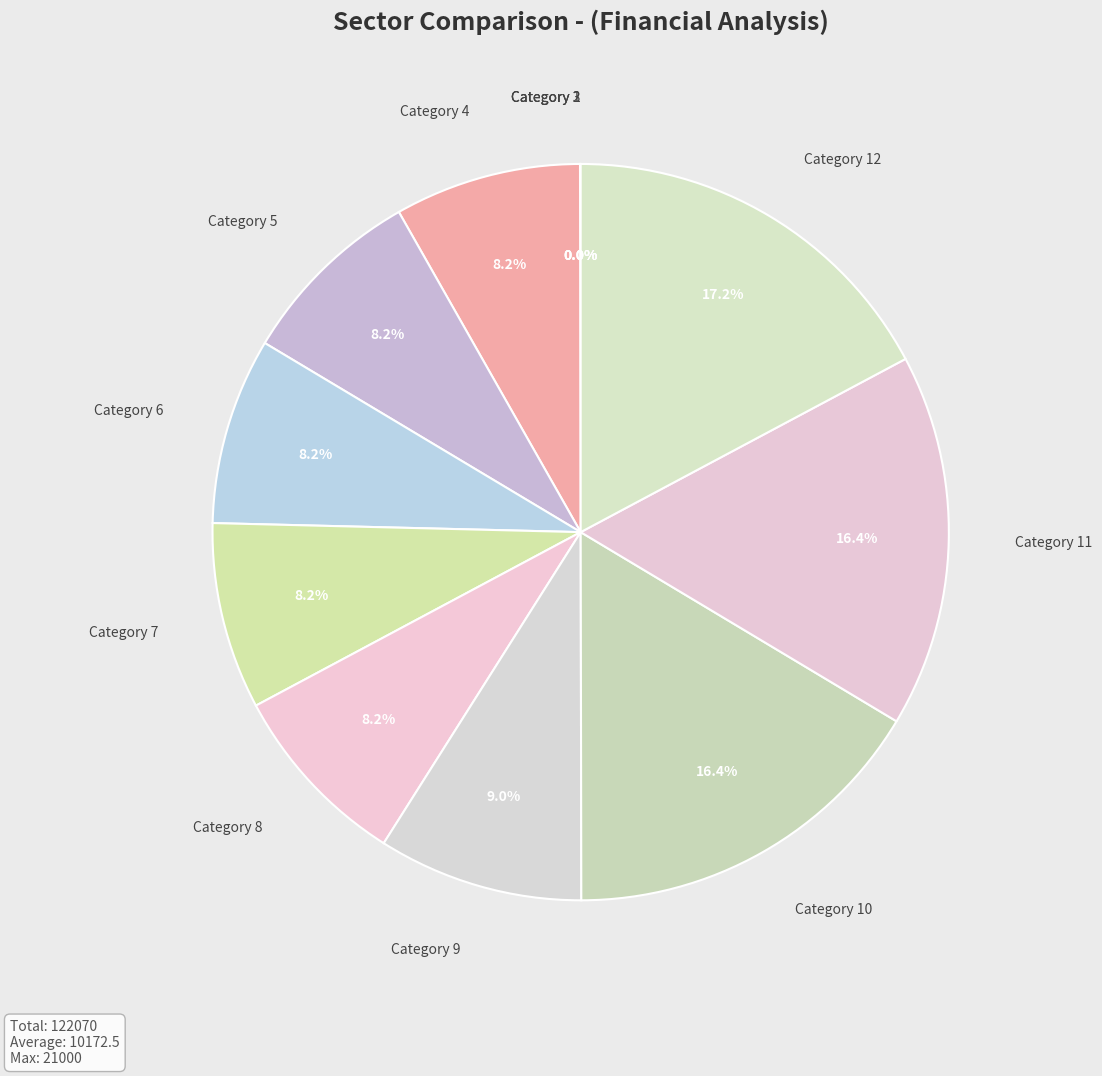

What portion of the pie excludes Category 6?

91.8%